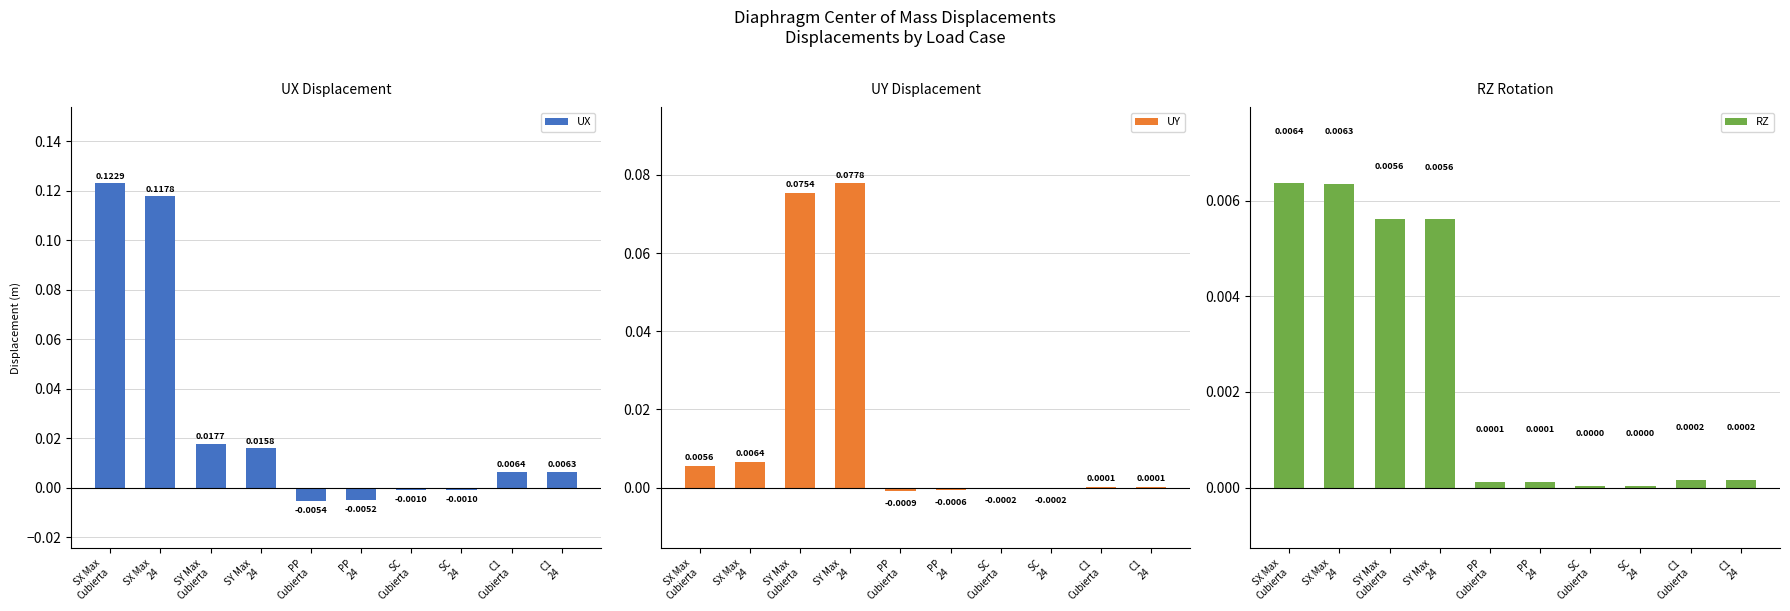

Rank the series at SX Max
Cubierta from highest to lowest value.

UX, RZ, UY